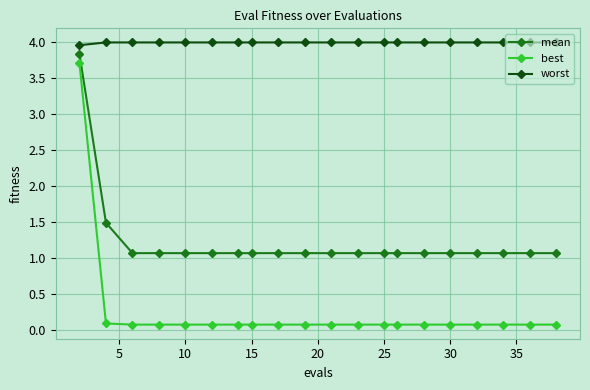

What is the sum of all mean values?

24.5